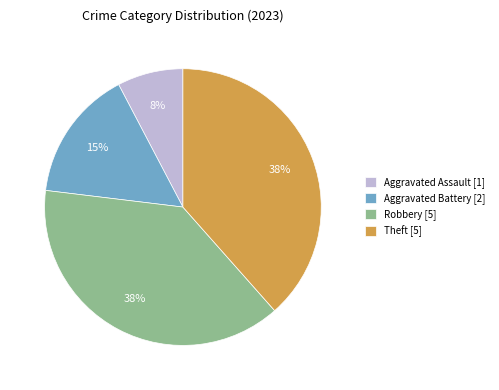

To the nearest percent, what is the average slice percentage?

25%